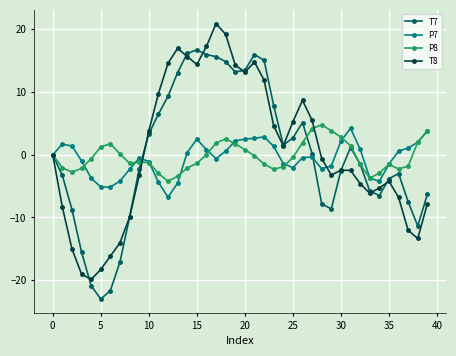

Which series has the largest range (max minus min)?

T8